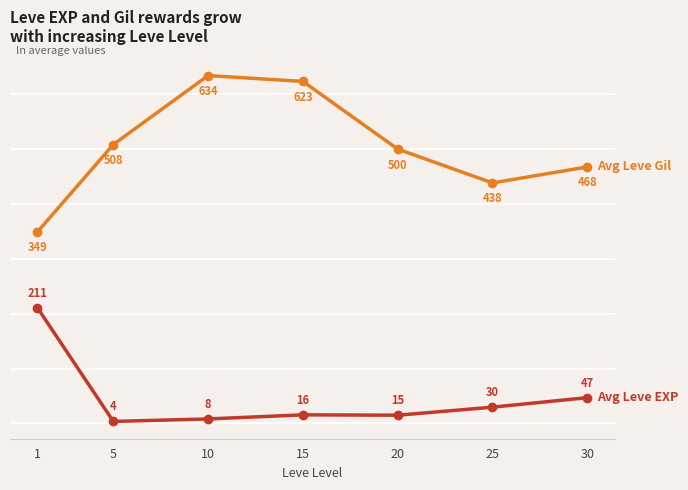

What is the difference between the highest and lowest values at 30?

420.5